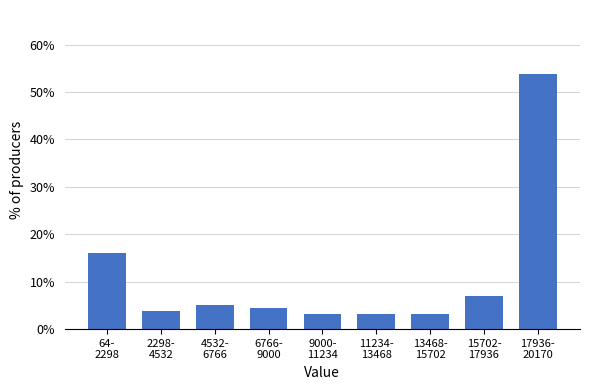

Reading left to right, list all the values displayed in this chart.

16.0	3.8	5.1	4.5	3.2	3.2	3.2	7.1	53.8